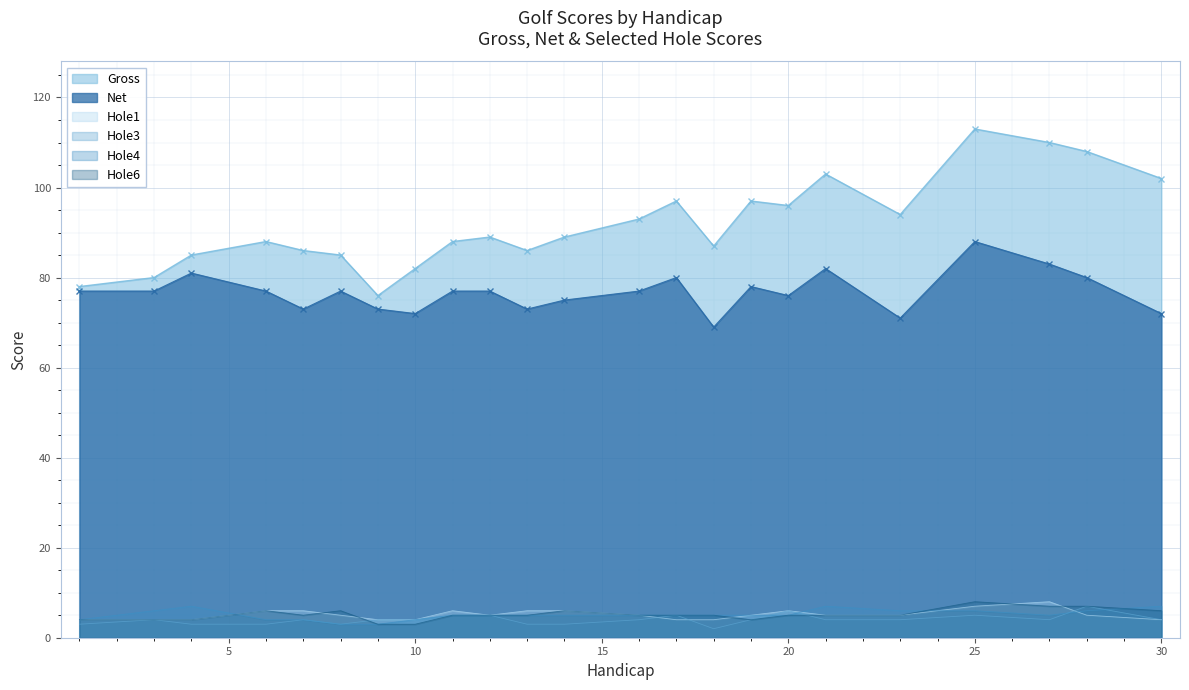

At which label is Net closest to 78?

19